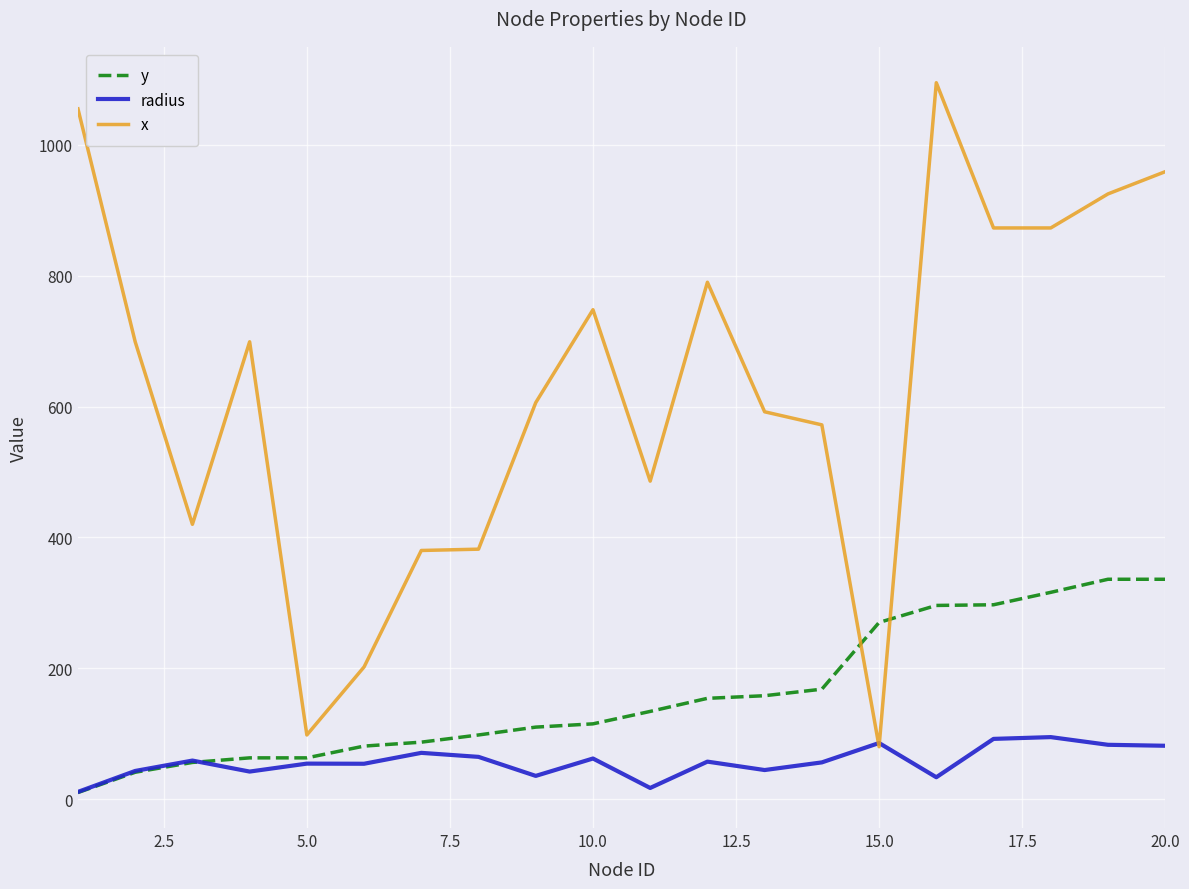

How many distinct data groups are displayed?

3